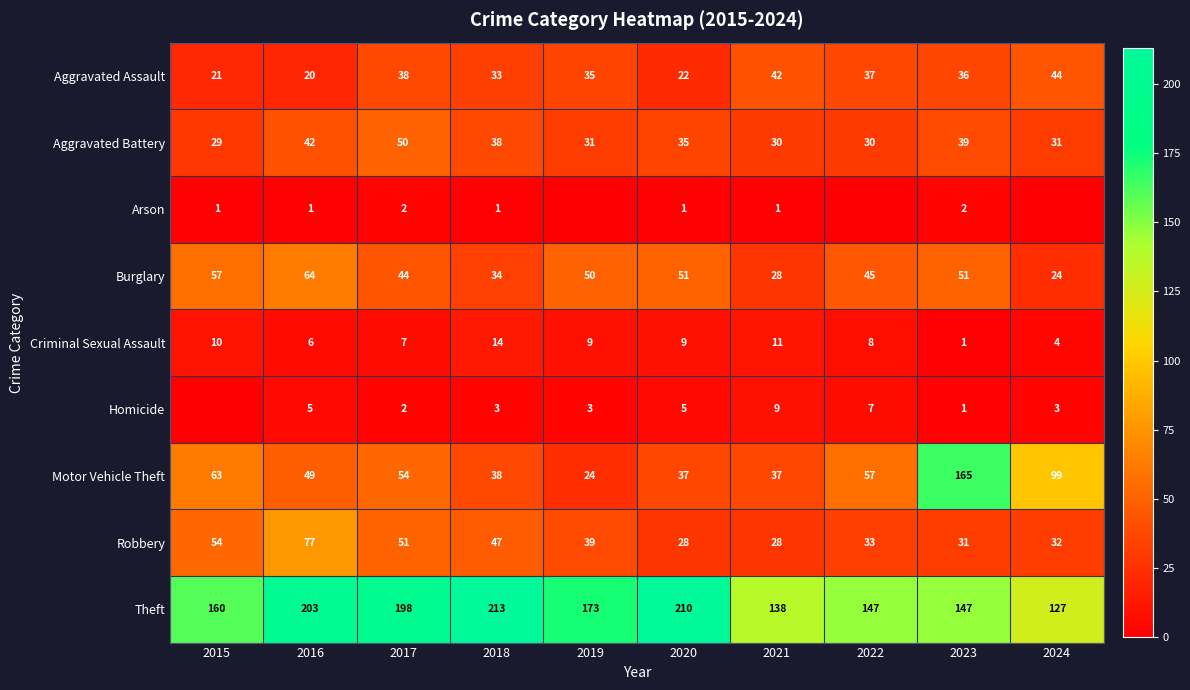

What is the difference between the highest and lowest values at 2018?

212